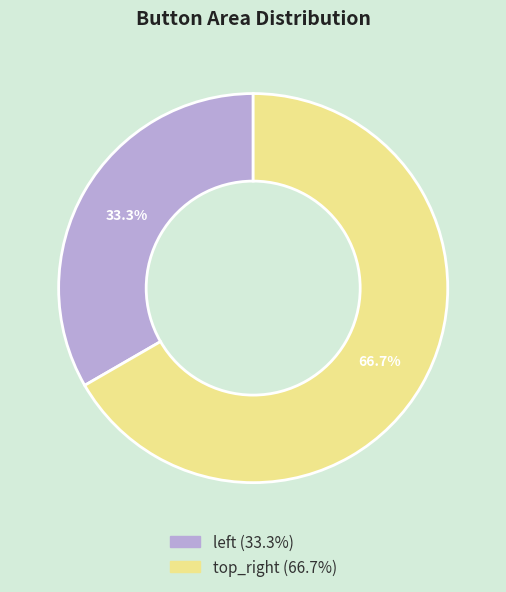

True or false: top_right accounts for 67% of the total.

True